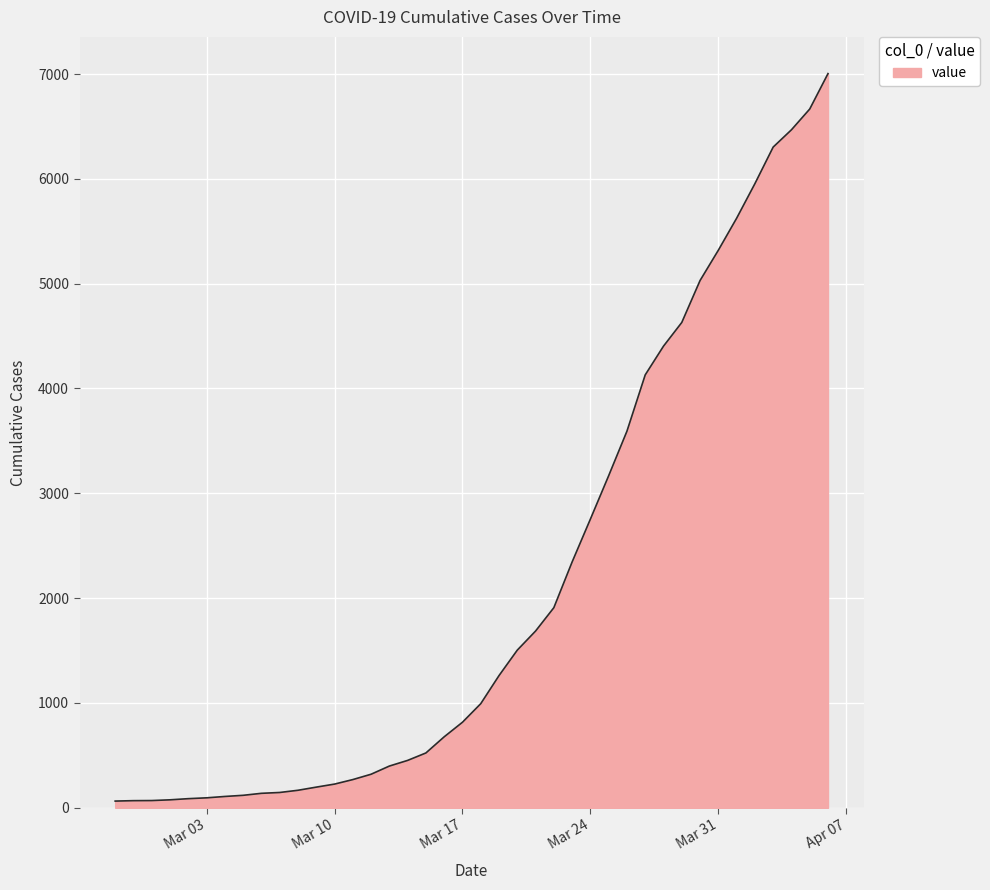

What is the greatest value displayed?

7004